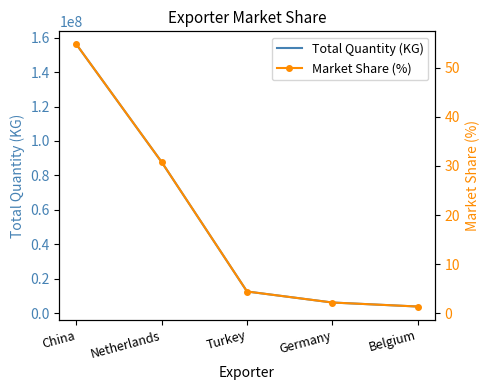

What is the difference between the maximum and minimum values in the Market Share (%) series?

53.4